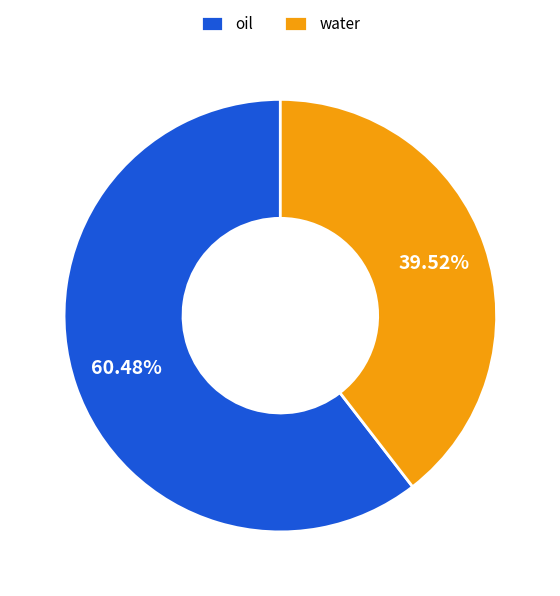

Is it true that oil is 67% of the pie?

False